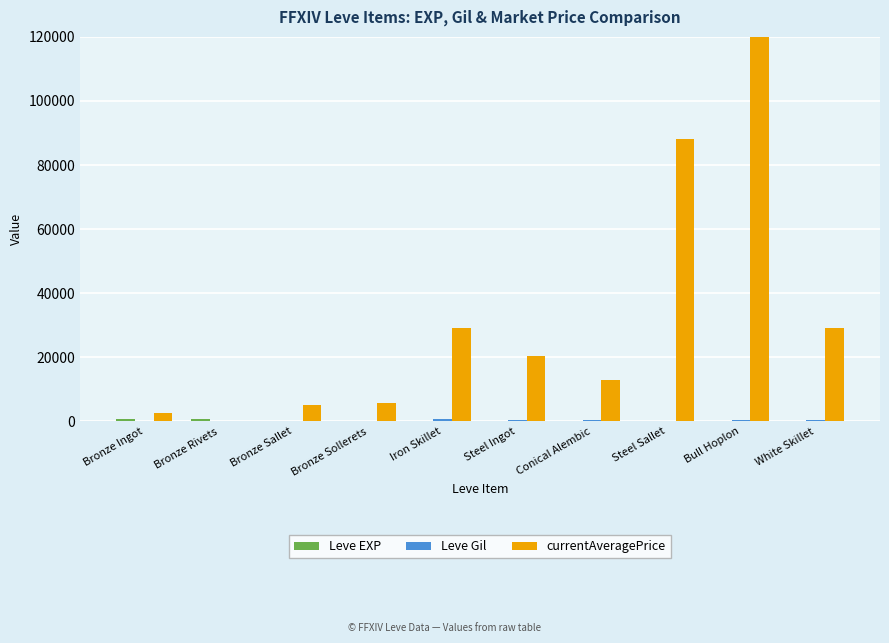

What is the sum of all Leve EXP values?

1452.0